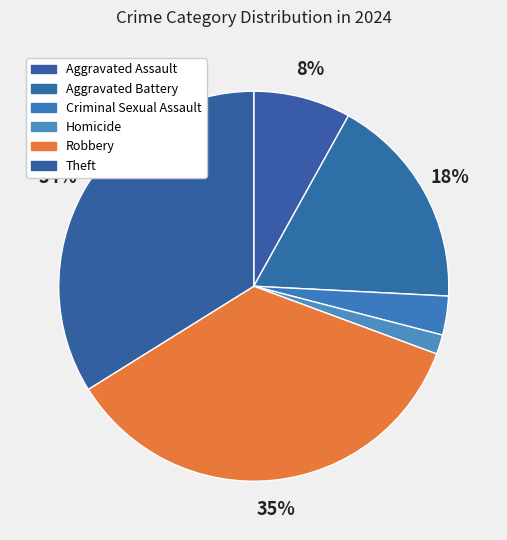

Do Homicide and Criminal Sexual Assault together represent more than half of the pie?

No